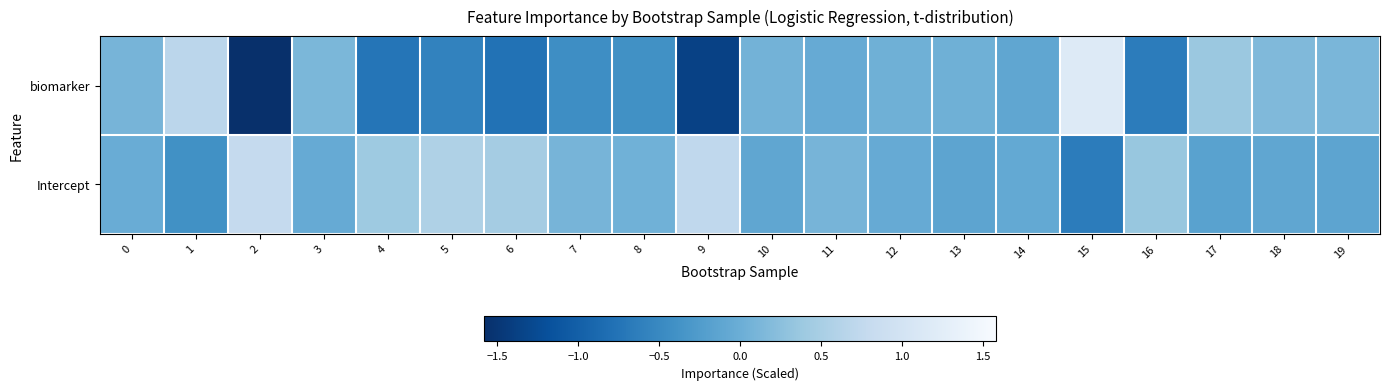

Reading left to right, what are all the values shown in this chart?

biomarker: 0=0.1	1=0.7	2=-1.6	3=0.1	4=-0.7	5=-0.6	6=-0.8	7=-0.4	8=-0.4	9=-1.4	10=0.1	11=-0.0	12=0.0	13=0.0	14=-0.1	15=1.2	16=-0.7	17=0.4	18=0.2	19=0.1
Intercept: 0=-0.0	1=-0.4	2=0.8	3=-0.0	4=0.4	5=0.6	6=0.5	7=0.1	8=0.0	9=0.7	10=-0.1	11=0.1	12=-0.0	13=-0.1	14=-0.1	15=-0.7	16=0.4	17=-0.2	18=-0.1	19=-0.1